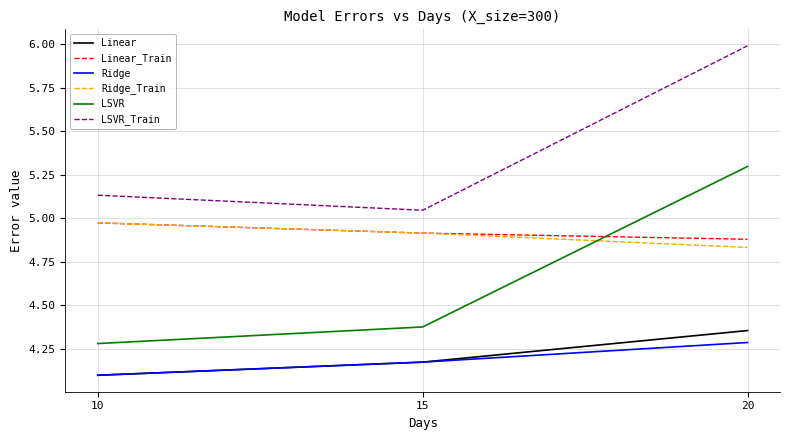

What is the sum of all LSVR values?

14.0